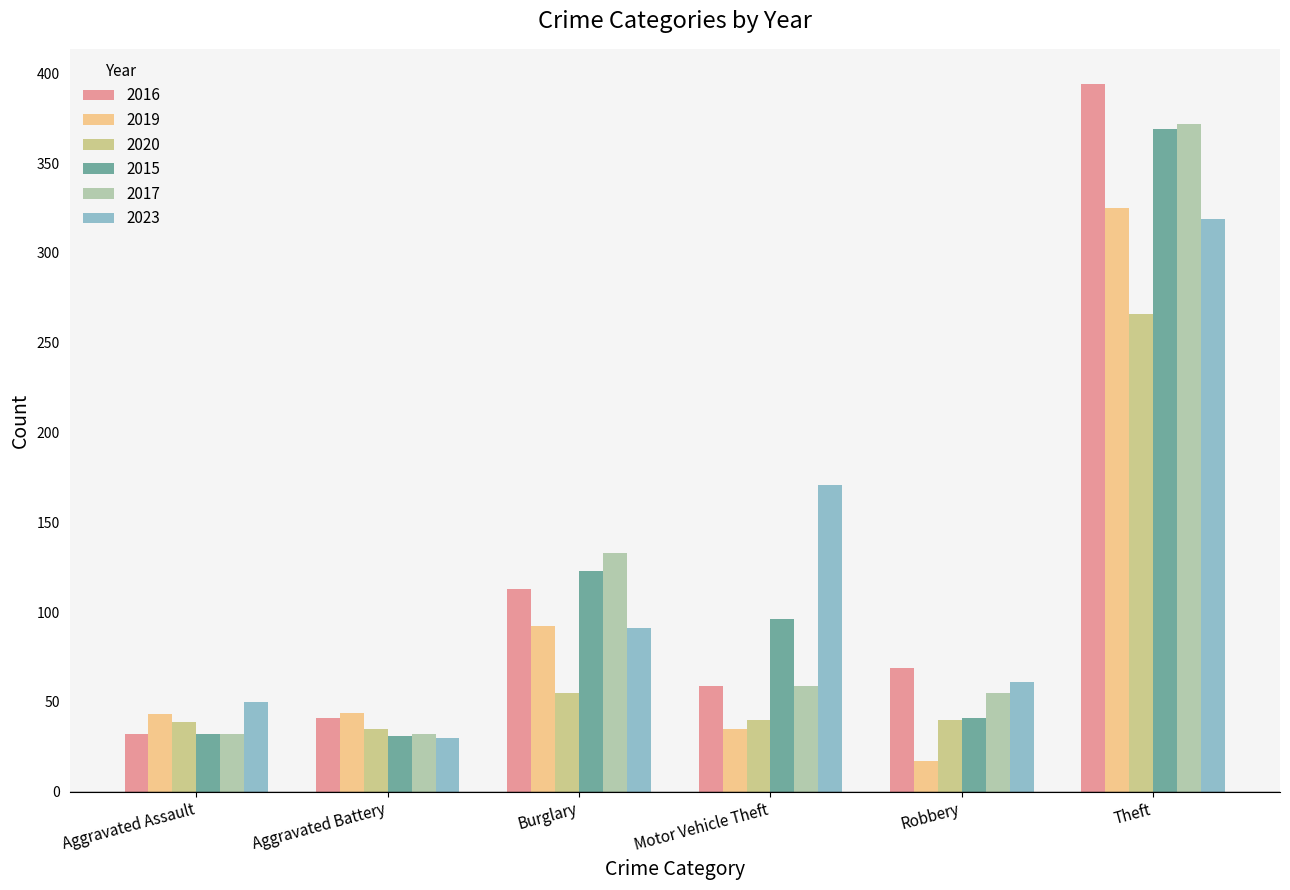

The 2019 series shows 92 at Burglary. True or false?

True